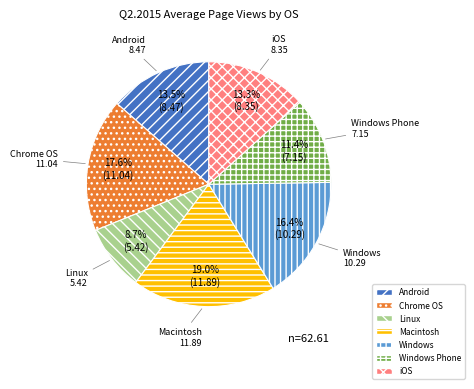

Is it true that Windows is 16% of the pie?

True